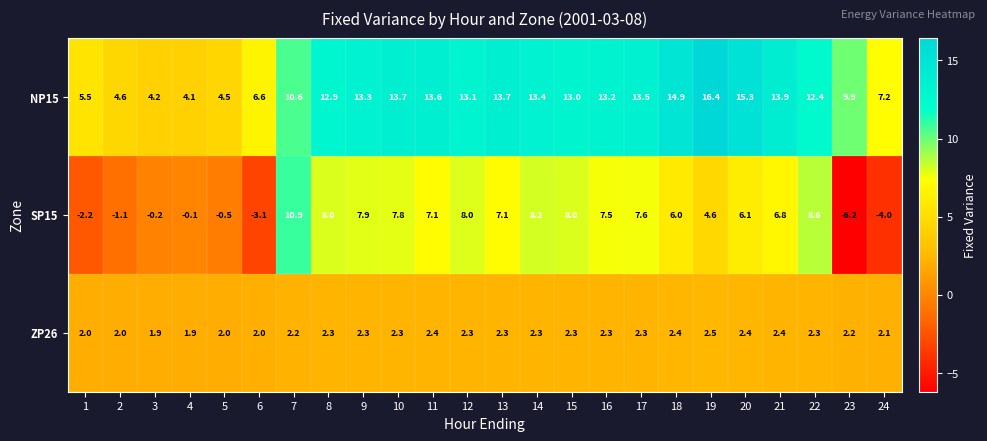

The SP15 series shows -2.2 at 1. True or false?

True